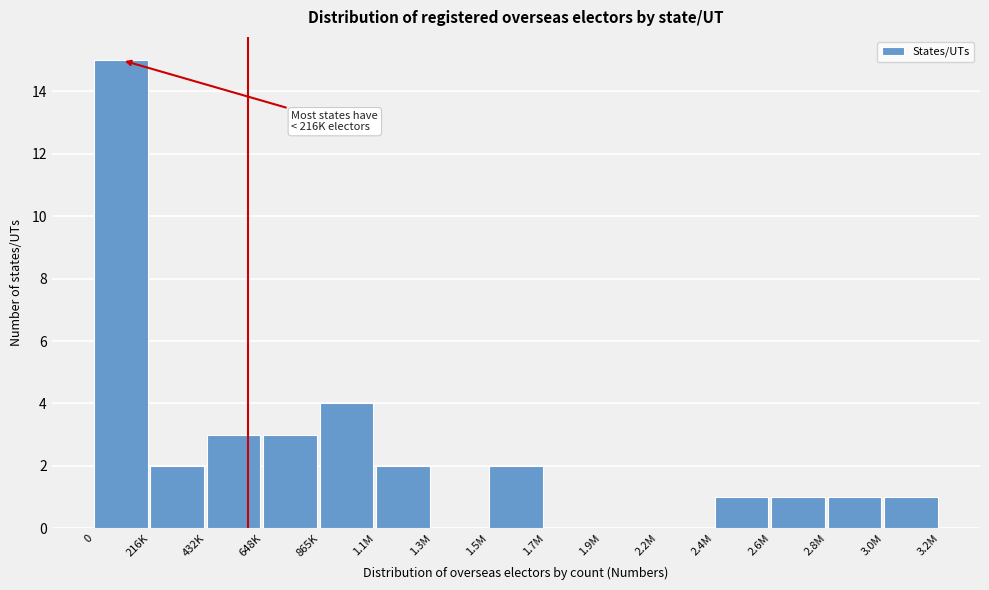

Reading left to right, extract all data points from this chart.

0=15	216K=2	432K=3	648K=3	865K=4	1.1M=2	1.3M=0	1.5M=2	1.7M=0	1.9M=0	2.2M=0	2.4M=1	2.6M=1	2.8M=1	3.0M=1